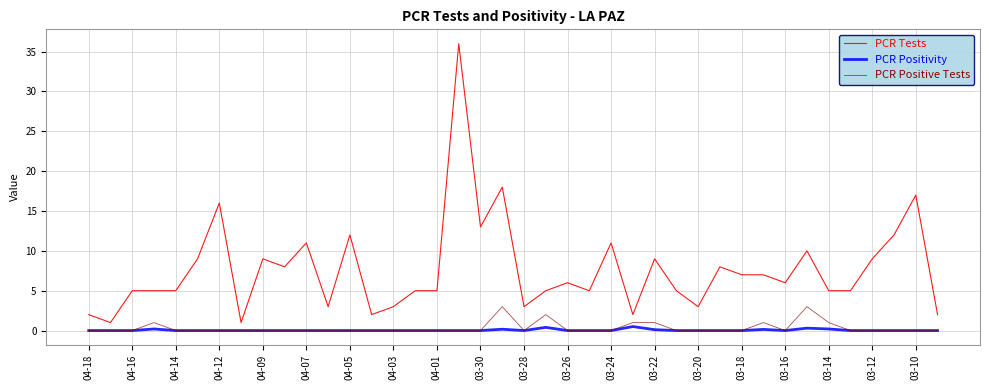

True or false: PCR Tests and PCR Positive Tests cross at least once.

False